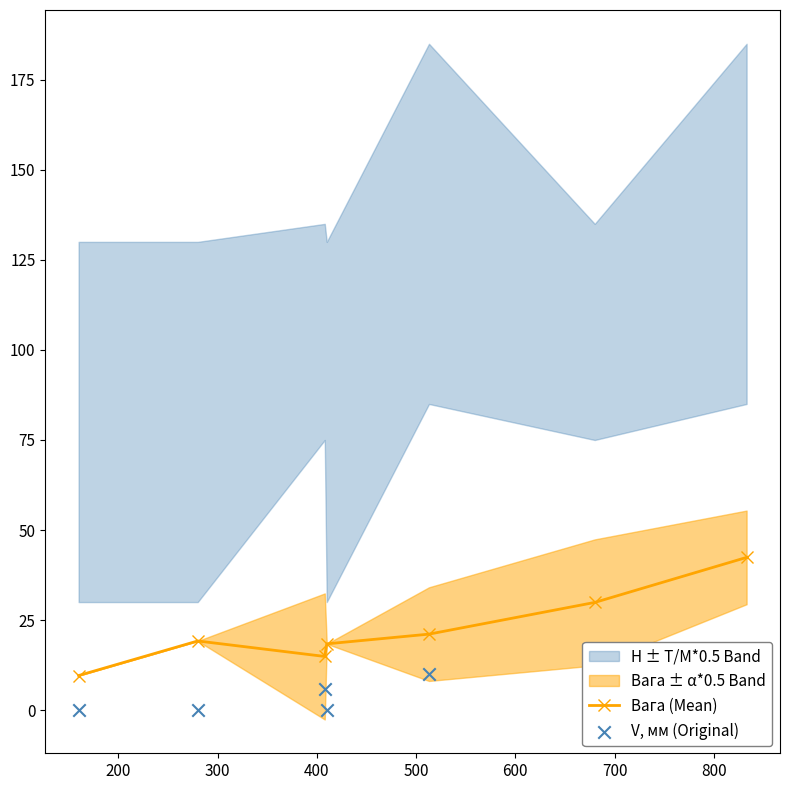

What is the maximum value for Вага (Mean)?

42.4